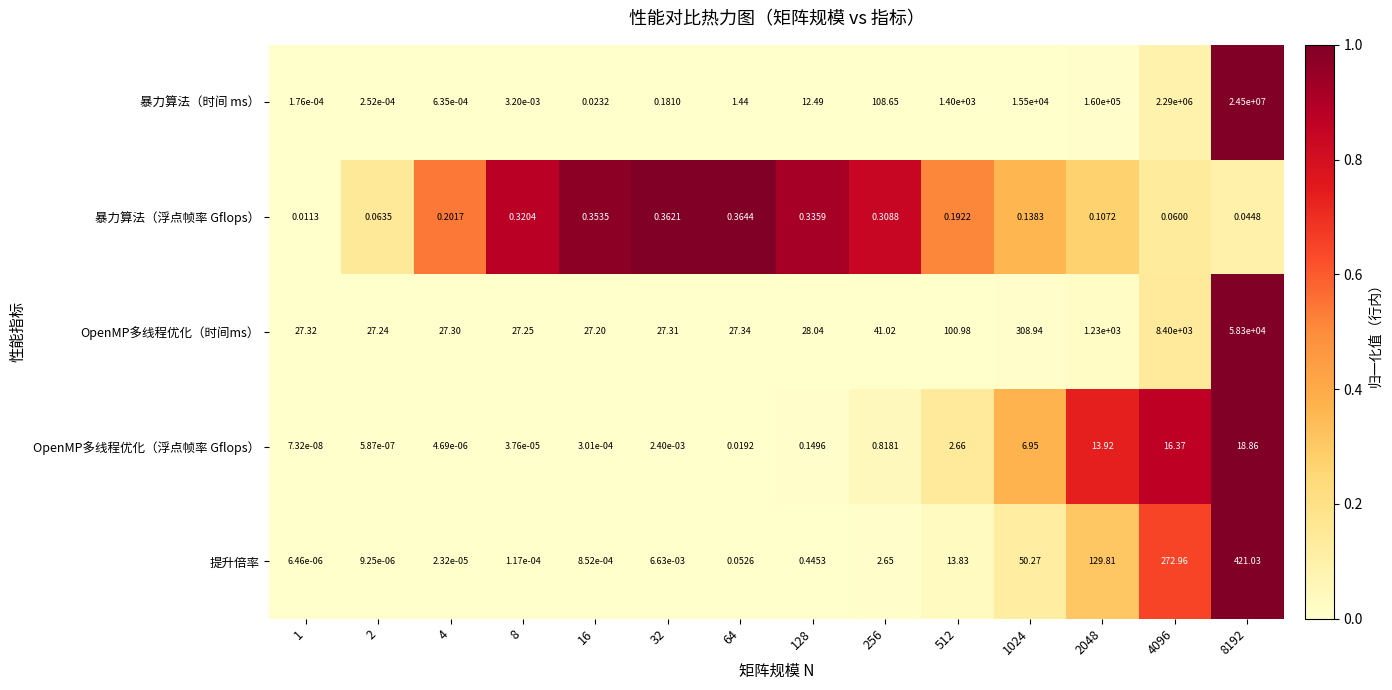

List the series in order of their peak value, lowest first.

暴力算法（浮点帧率 Gflops）, OpenMP多线程优化（浮点帧率 Gflops）, 提升倍率, OpenMP多线程优化（时间ms）, 暴力算法（时间 ms）